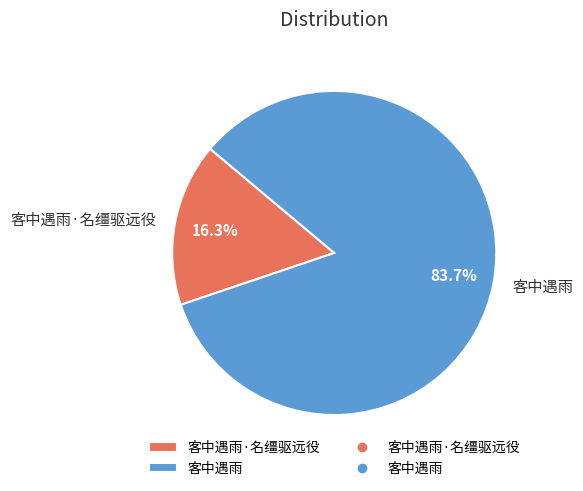

To the nearest percent, what percentage of the pie is 客中遇雨·名缰驱远役?

16%